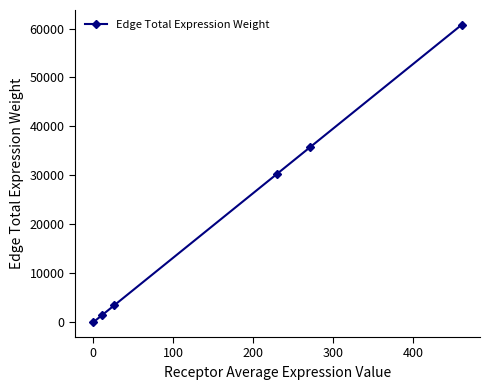

What is the value of the 2nd point from the left?

1474.8